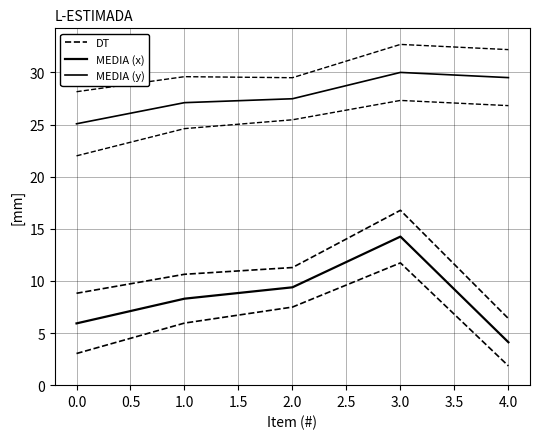

How many categories are shown in the chart?

5